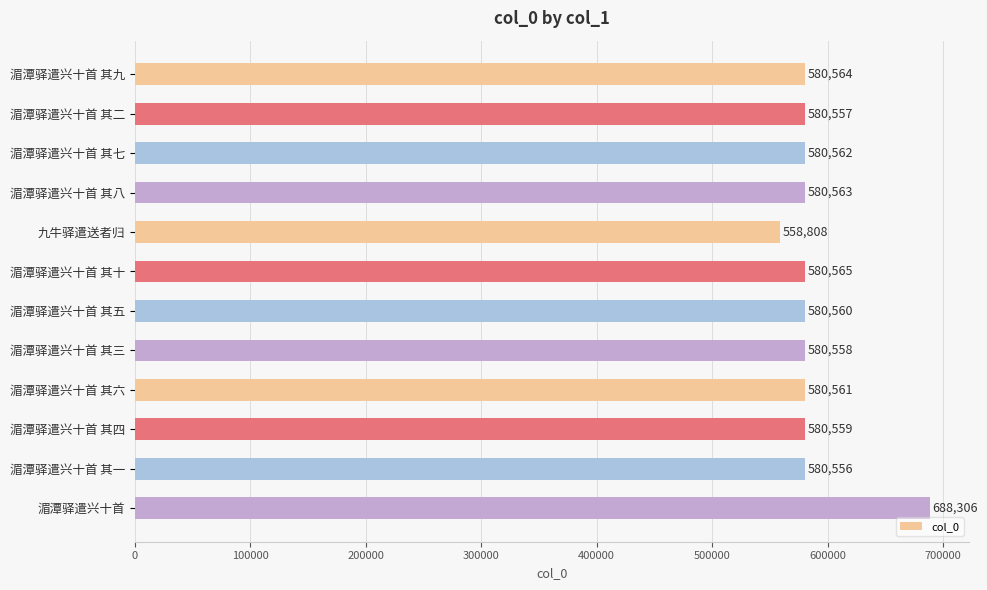

Reading top to bottom, what are all the values shown in this chart?

580564	580557	580562	580563	558808	580565	580560	580558	580561	580559	580556	688306